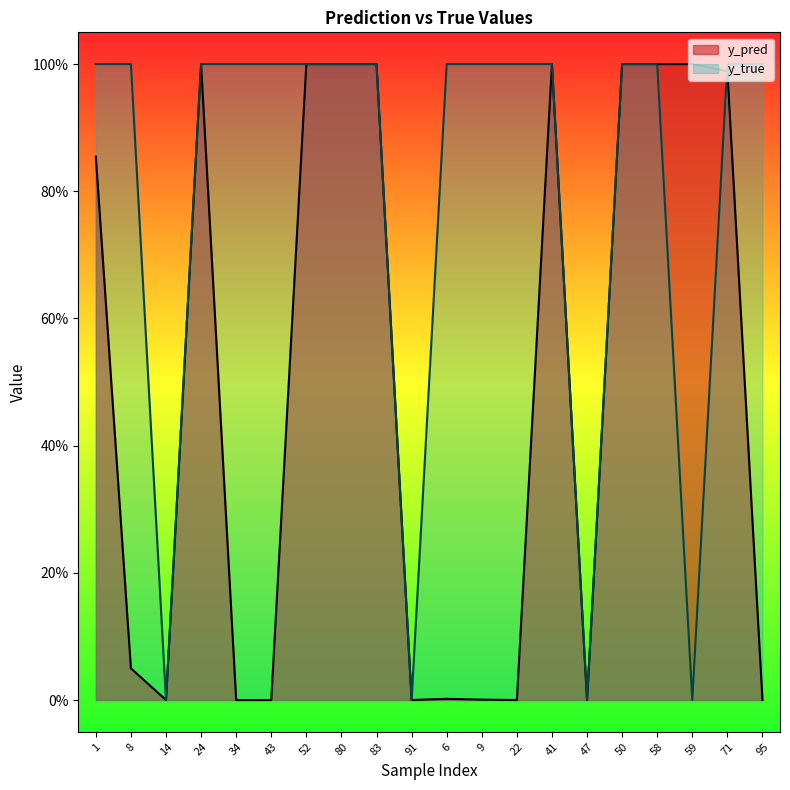

How many y_true values are between 1 and 2?

16